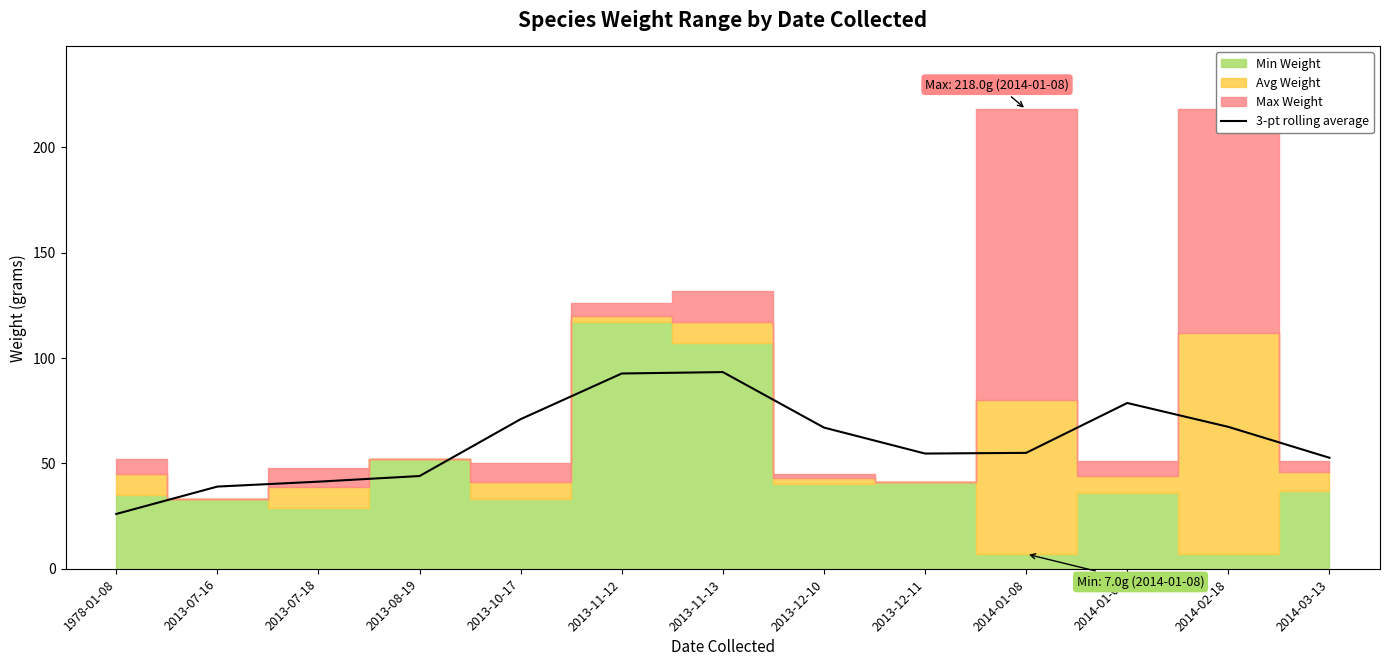

Is it true that 3-pt rolling average equals 39.2 at 2014-01-09?

False